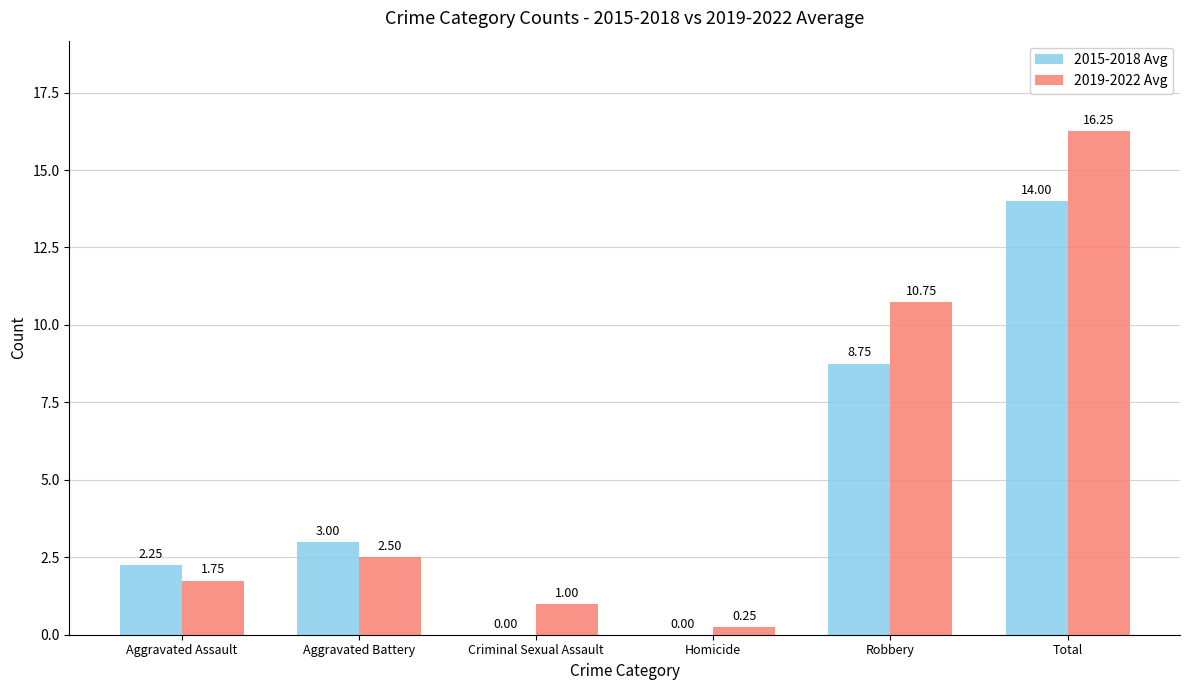

Are the bars grouped side by side (vs. stacked)?

Yes